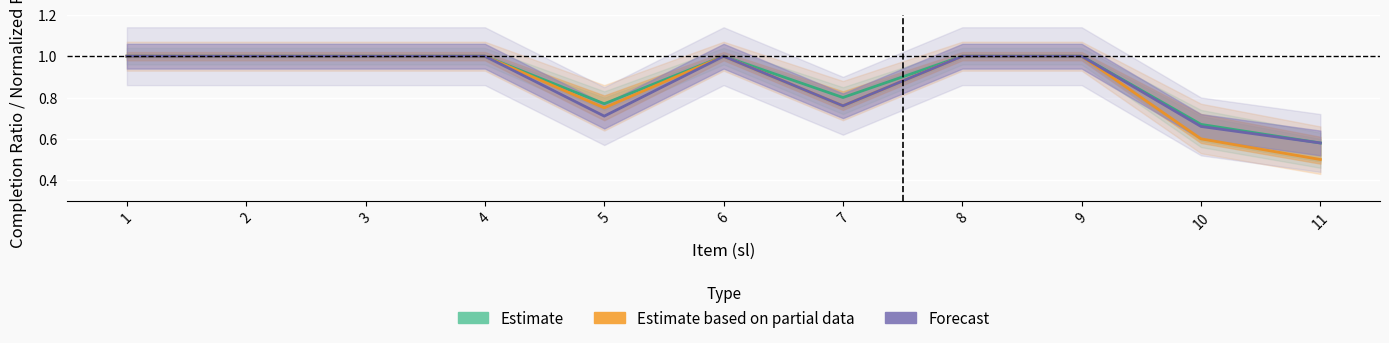

The Forecast series shows 0.6 at 2. True or false?

False